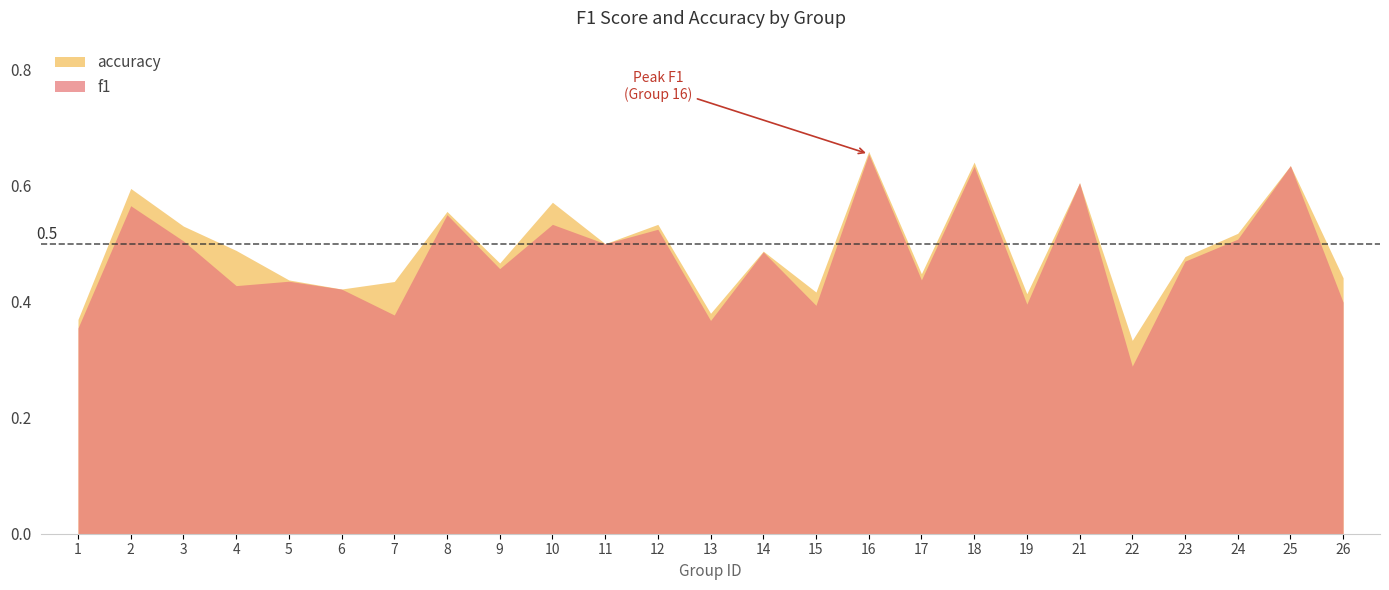

What is the approximate value of f1 at 12?

0.5